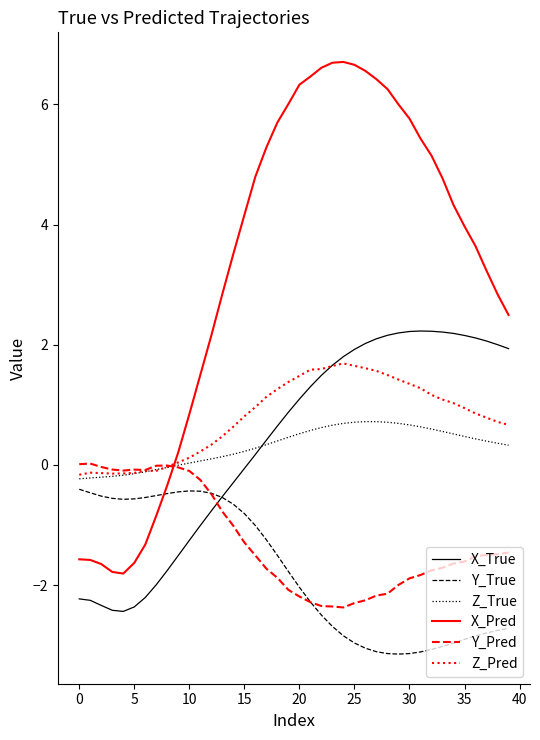

Rank the series by their maximum value, from lowest to highest.

Y_True, Y_Pred, Z_True, Z_Pred, X_True, X_Pred